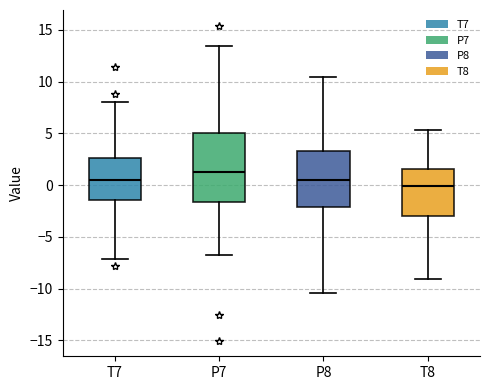

Which box has the lowest median line?

T8